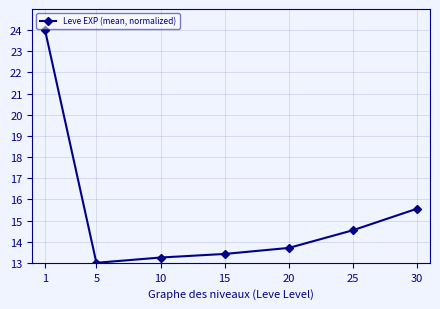

Reading right to left, list all the values displayed in this chart.

30=15.6	25=14.5	20=13.7	15=13.4	10=13.2	5=13.0	1=24.0